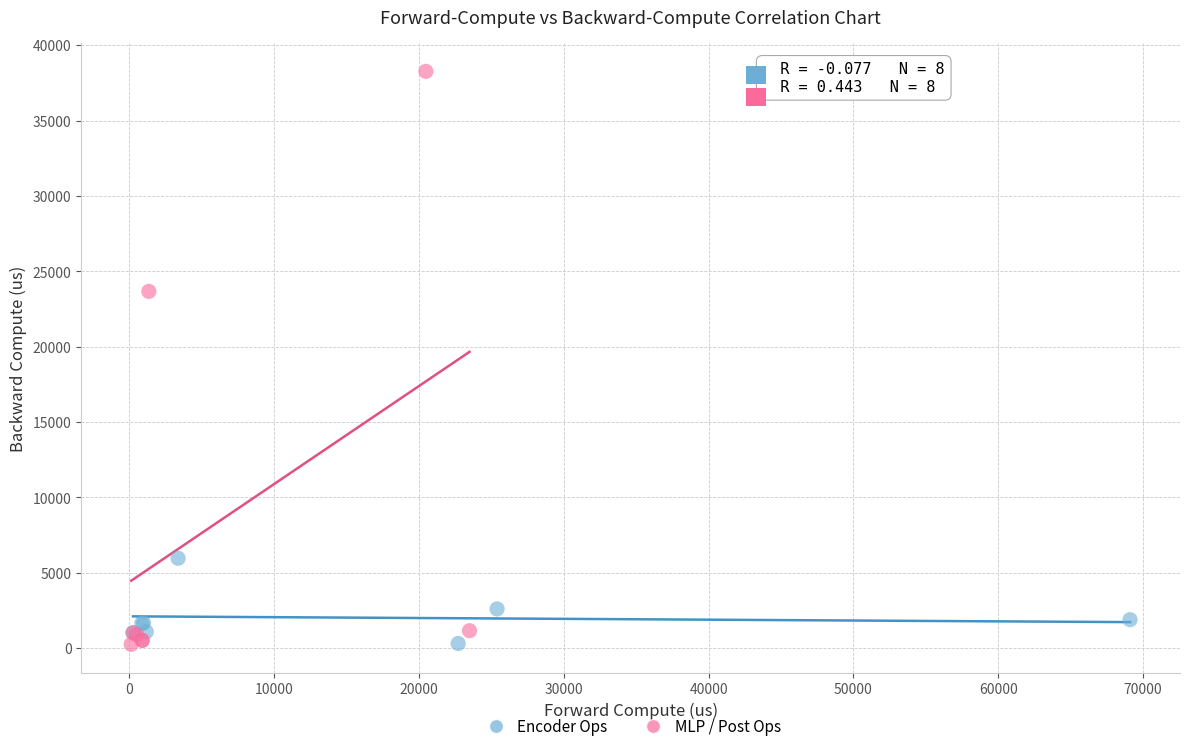

Which series reaches the maximum Y coordinate?

MLP / Post Ops